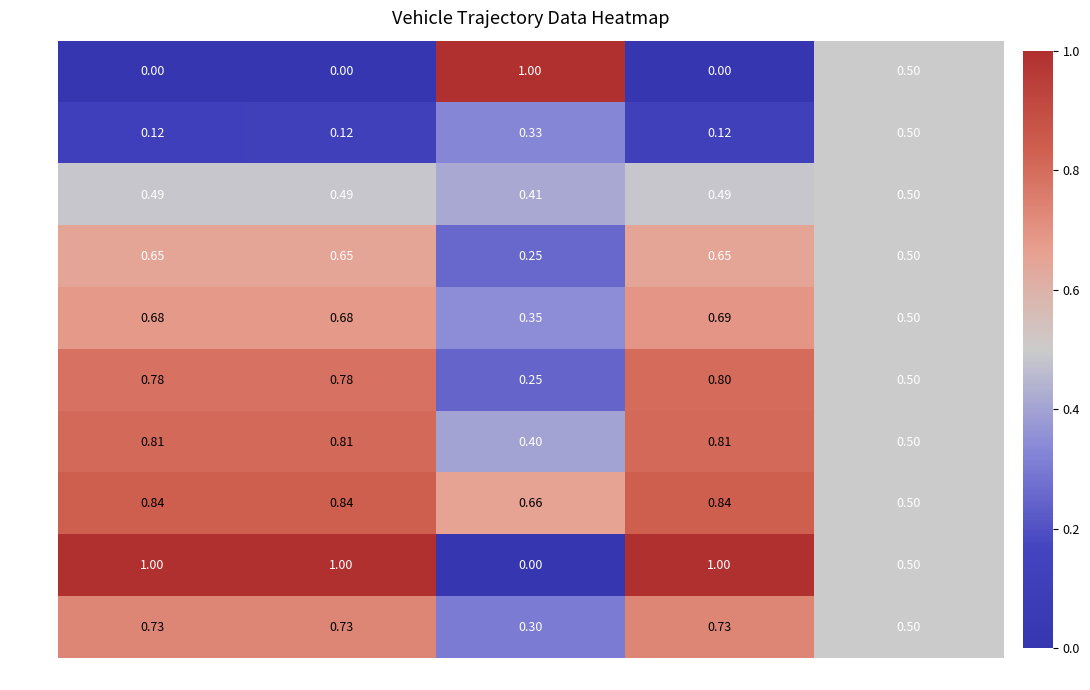

At which category is the sum across all series the highest?

exit